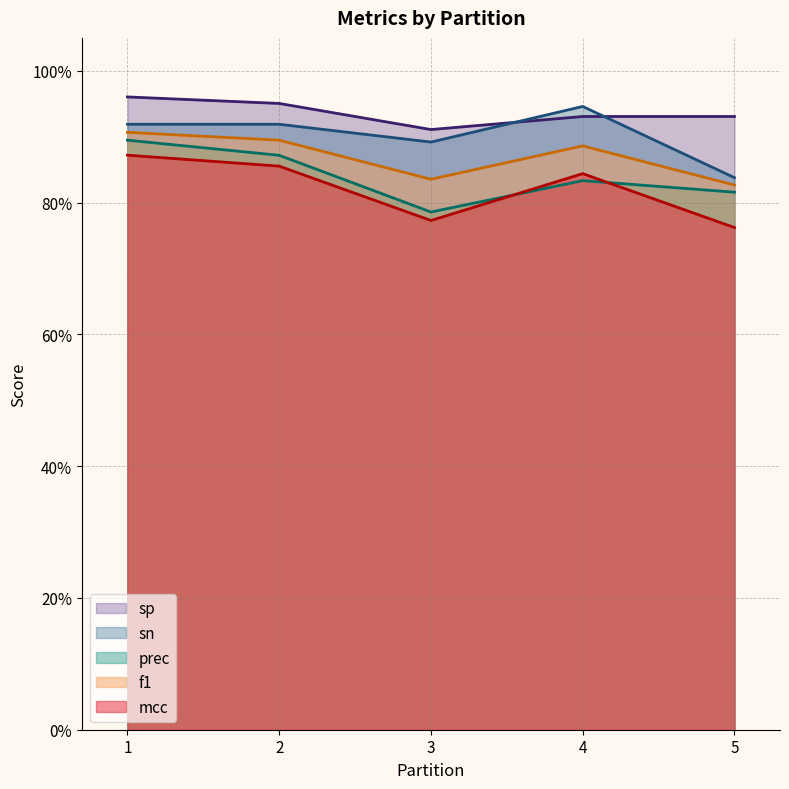

True or false: f1 and sn cross at least once.

False